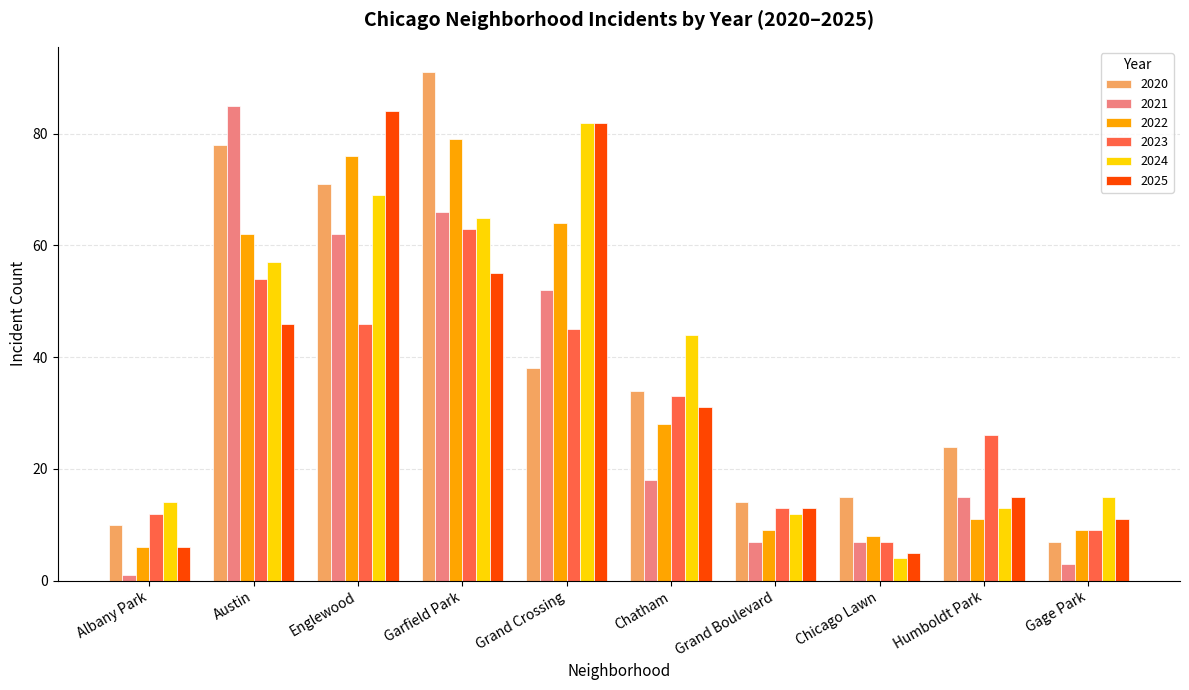

What is the label of the 6th bar from the right?

Grand Crossing